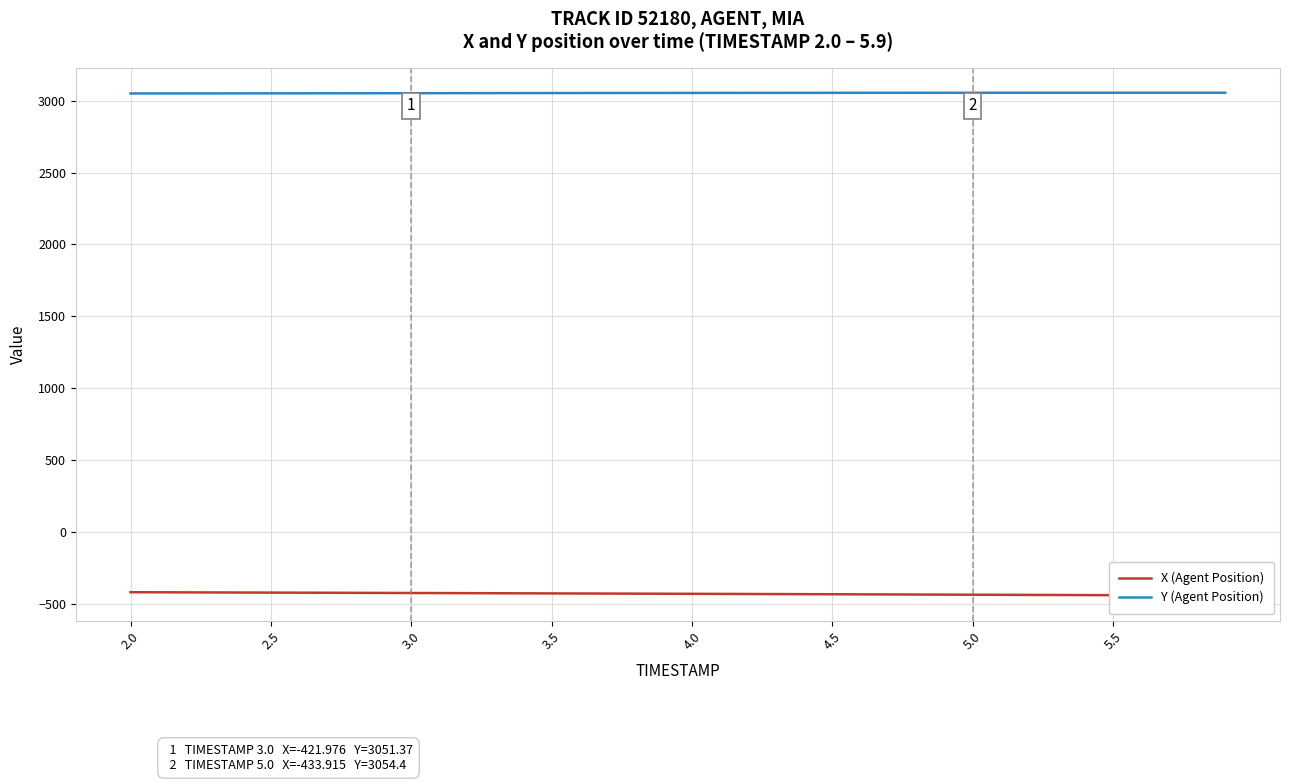

The value of Y (Agent Position) at 5.5 is 3054.6. True or false?

True